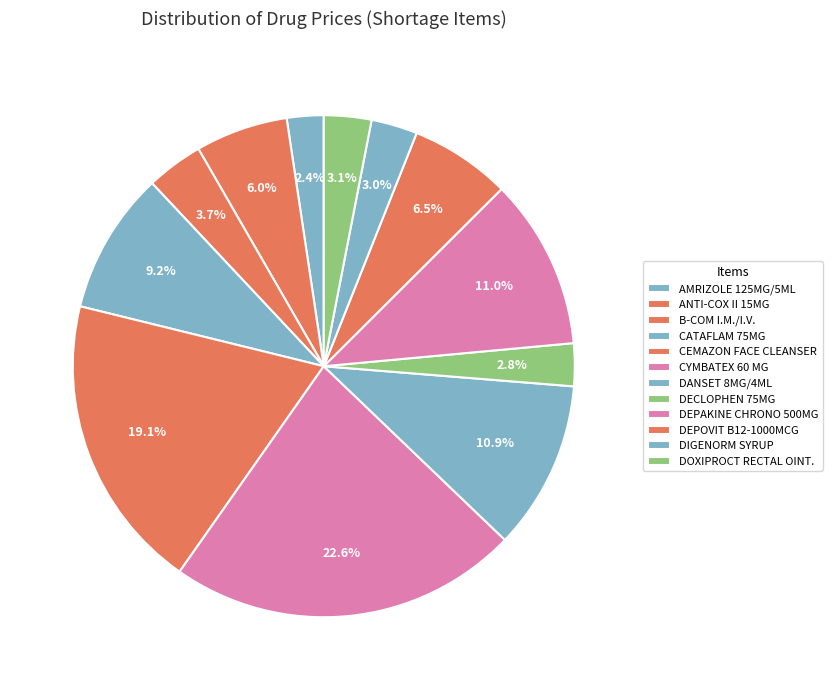

Count the number of slices in the pie.

12